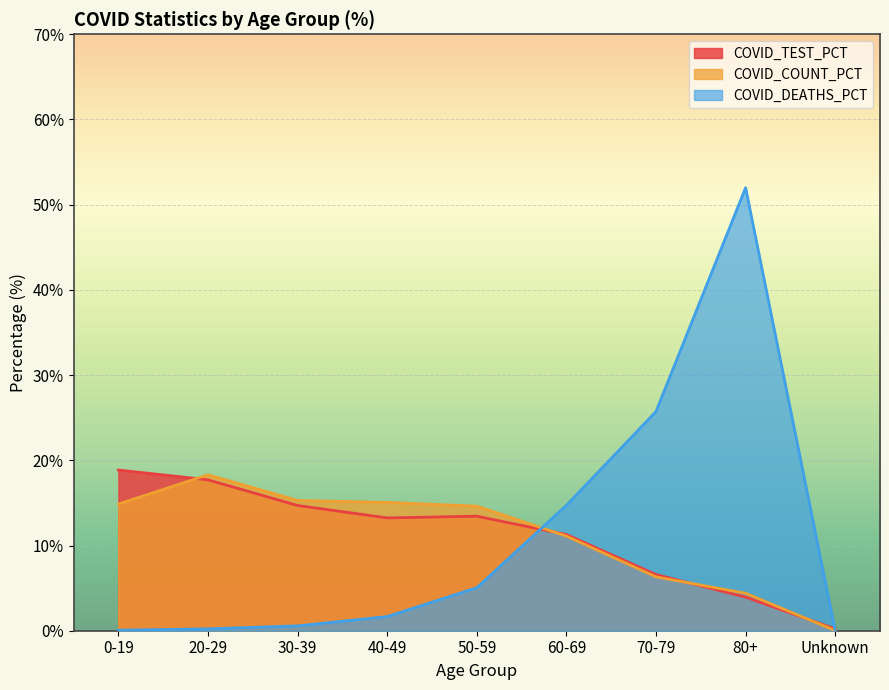

How many intersections are there between COVID_TEST_PCT and COVID_DEATHS_PCT?

2